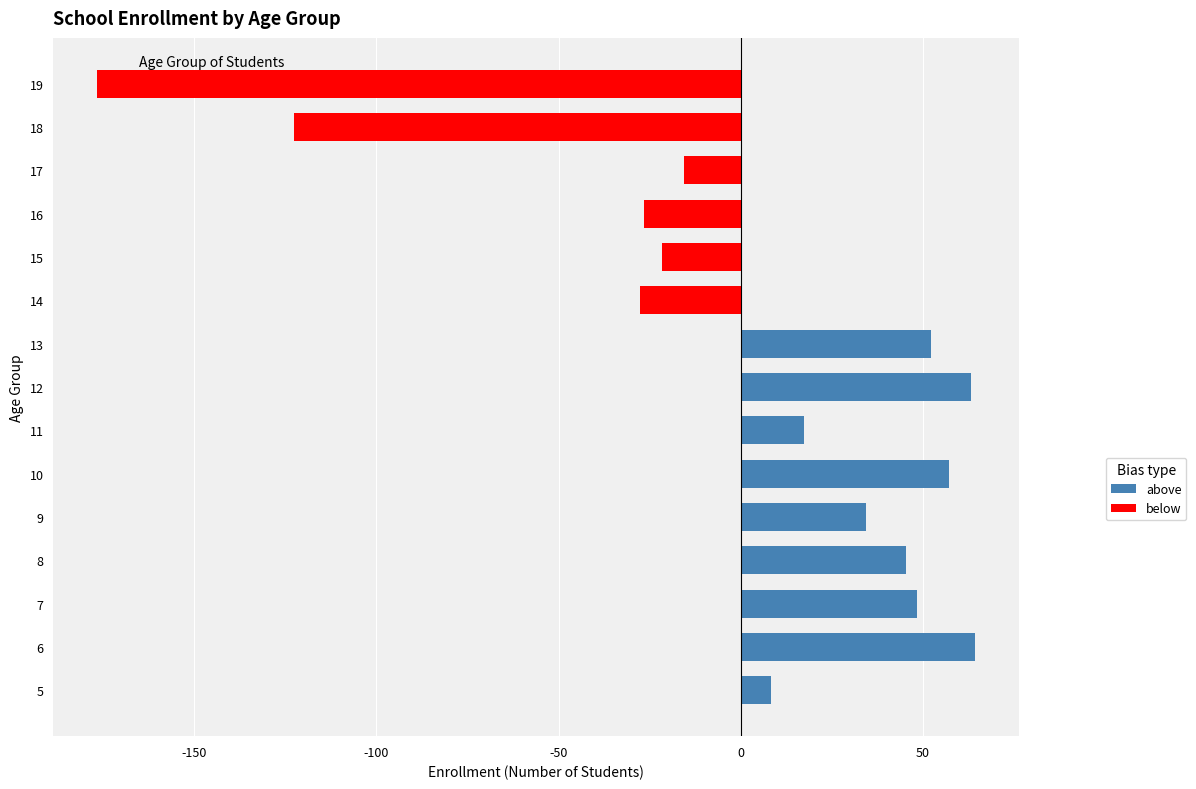

The value at 10 is 57.3. True or false?

True